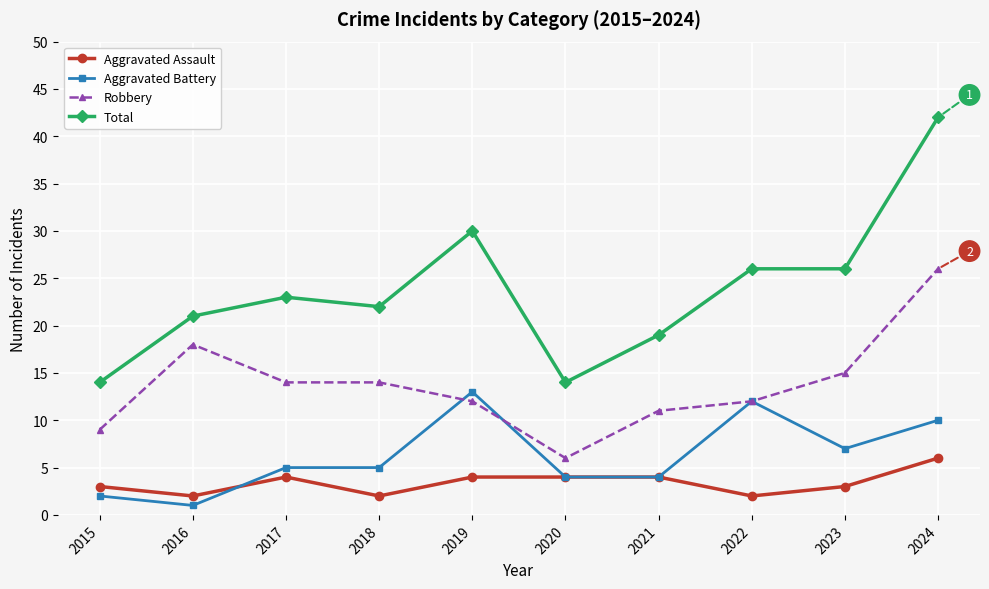

What is the value of the Aggravated Battery point at the 2nd from the left?

1